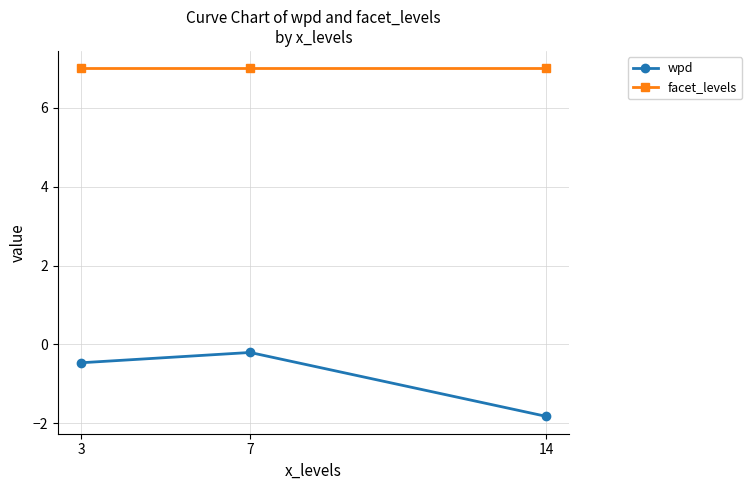

Which series has the largest range (max minus min)?

wpd